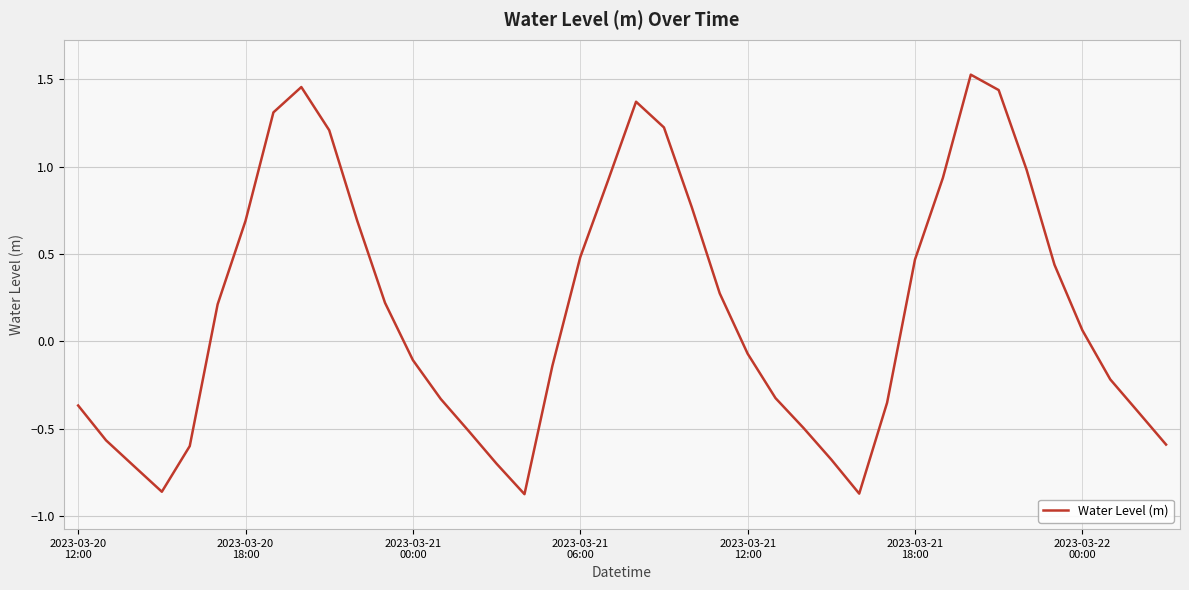

What is the difference between the maximum and minimum values?

2.4